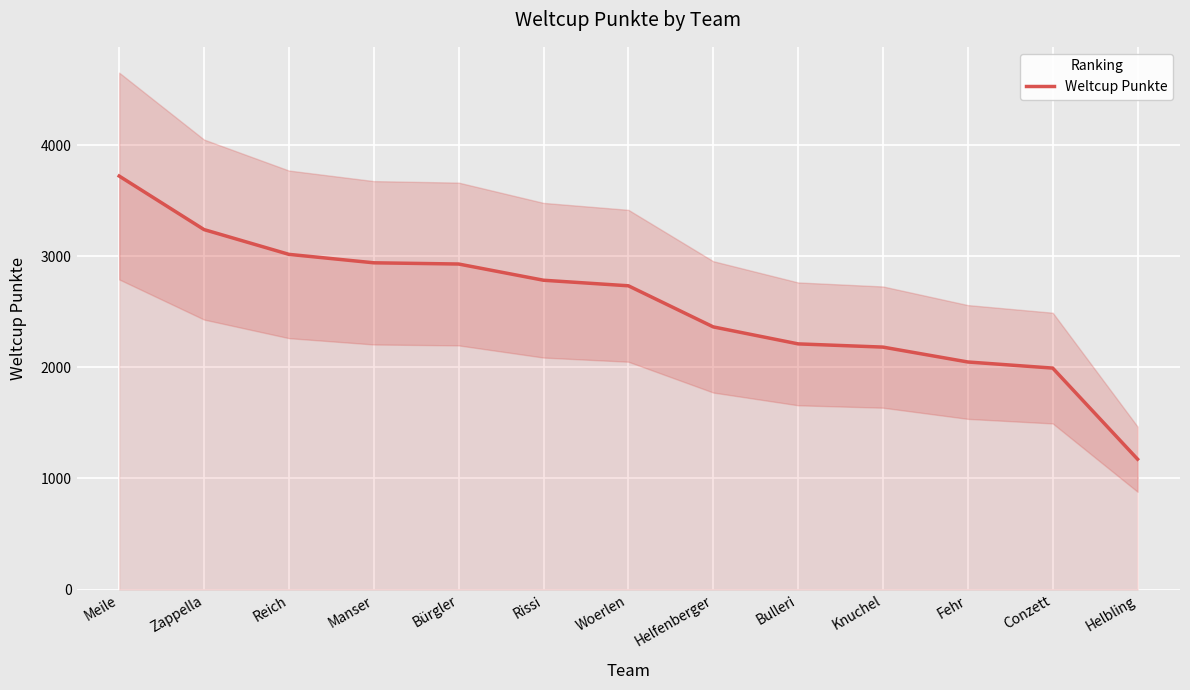

Which label corresponds to the smallest value in the chart?

Helbling